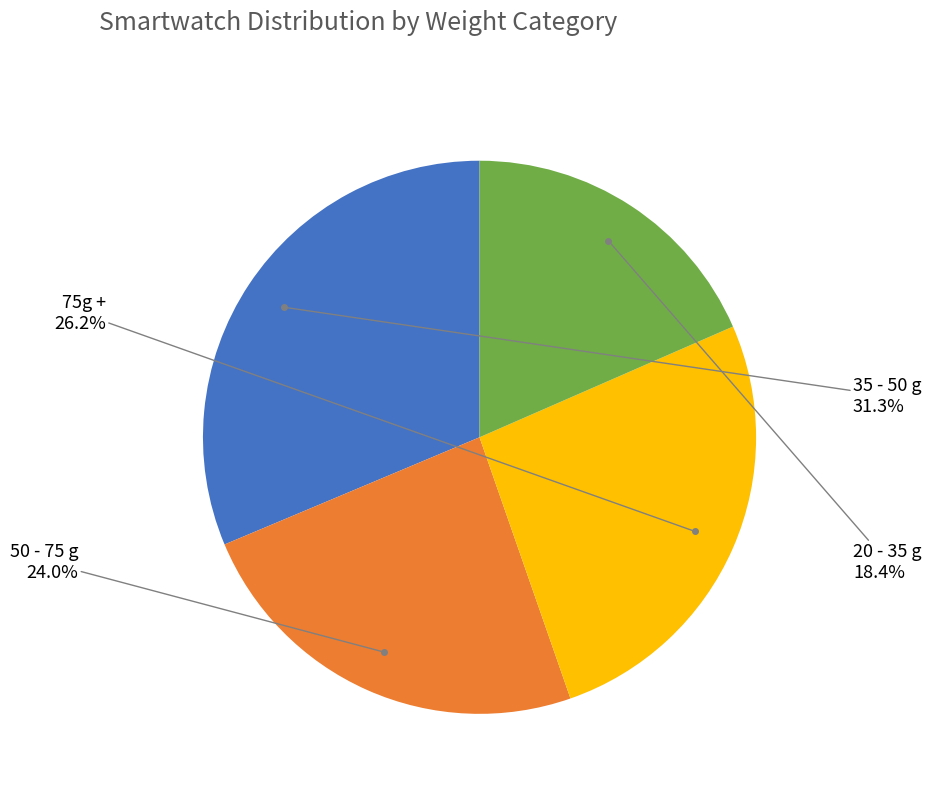

Is there a majority slice in this chart?

No